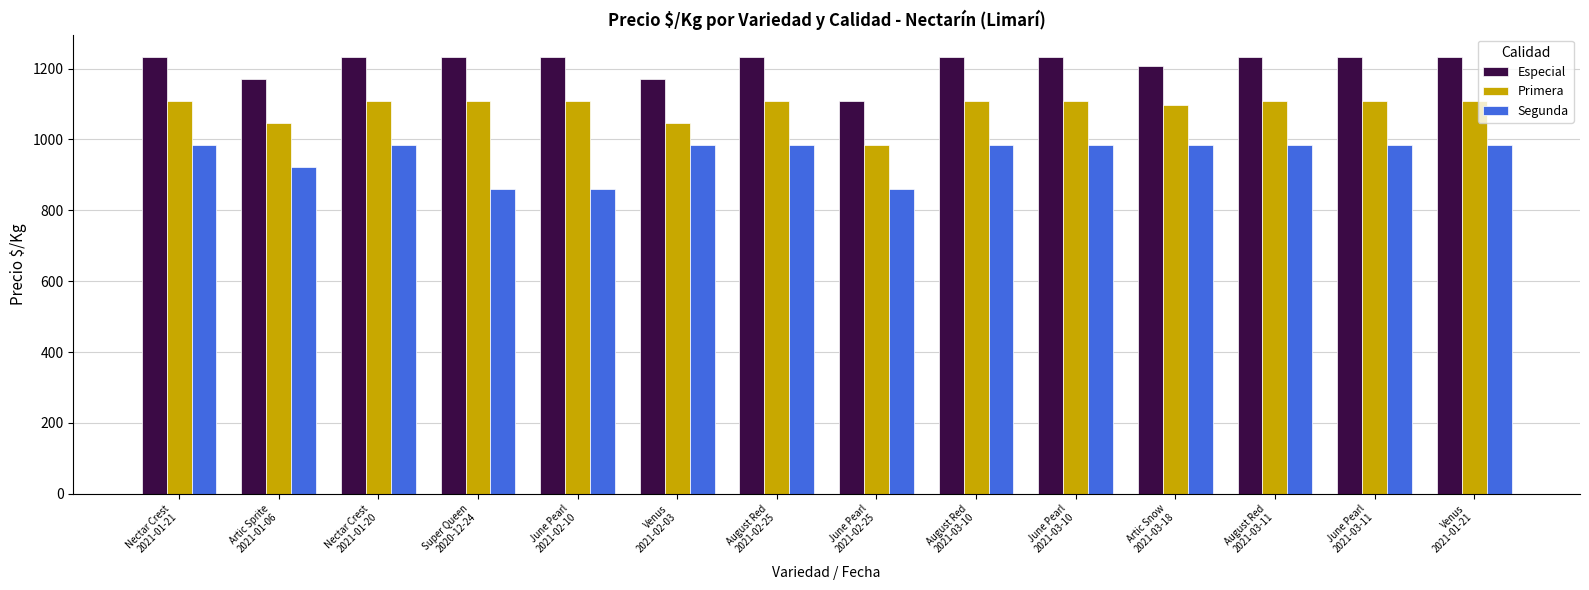

What is the lowest value of the Primera series?

984